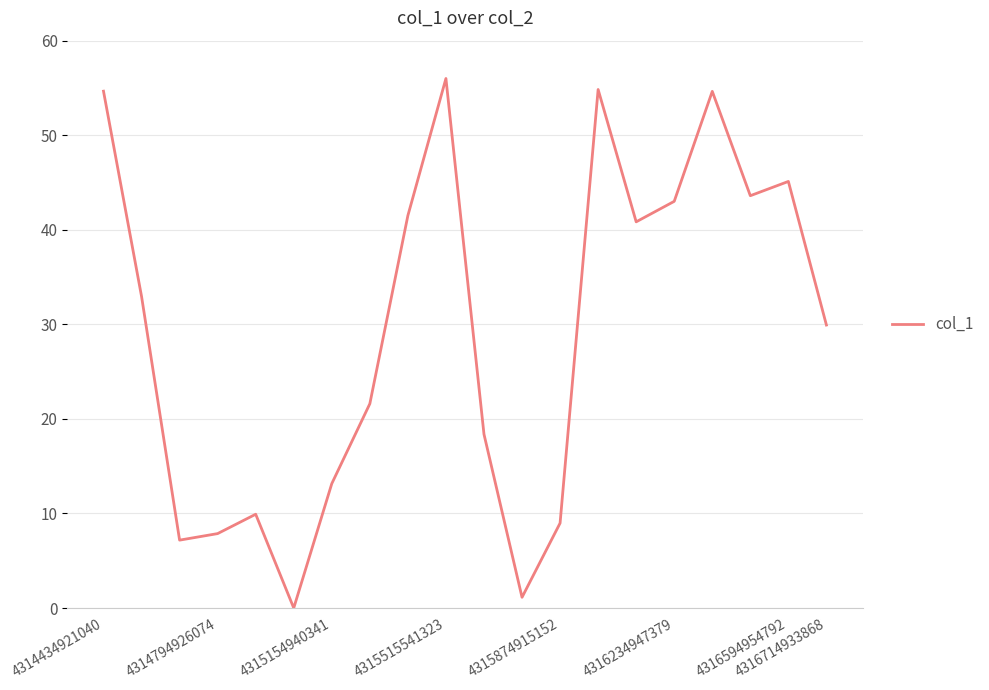

What is the maximum value shown in the chart?

56.0